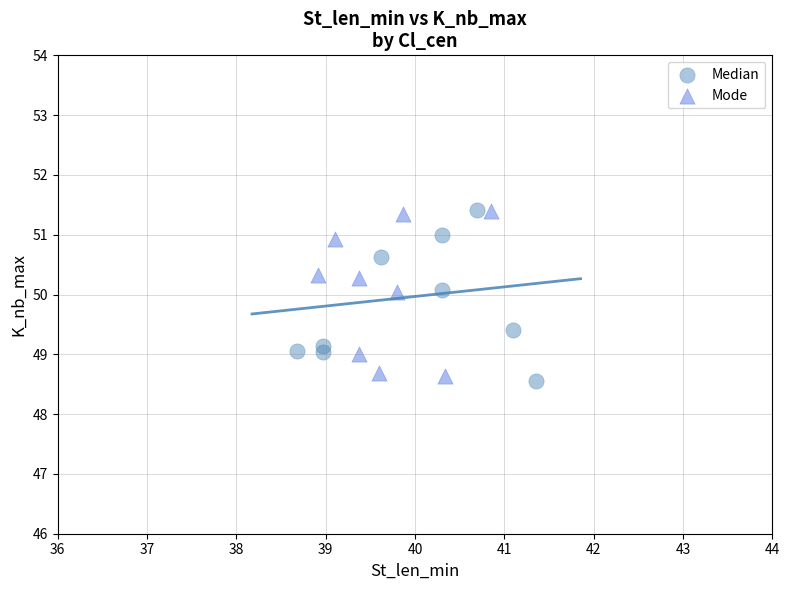

What are all the series names shown in the legend?

Median, Mode